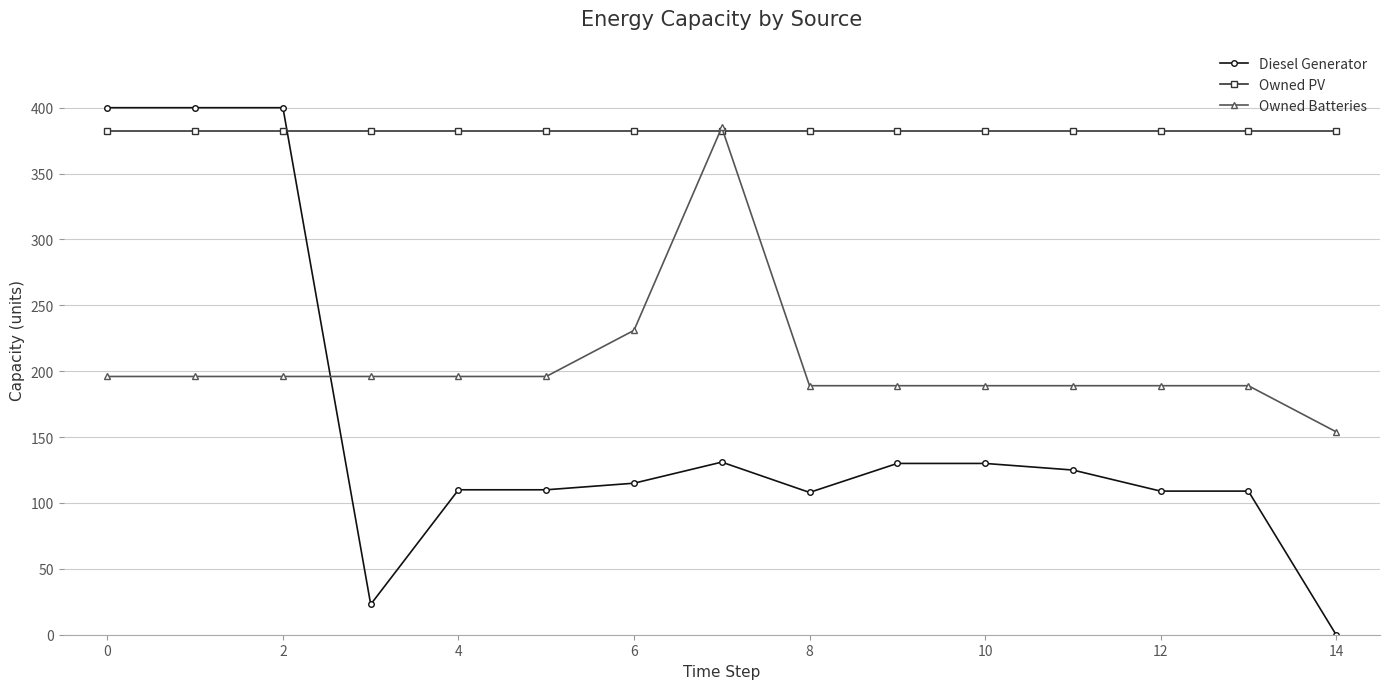

True or false: Owned Batteries has more than 0 points higher than both neighbors.

True